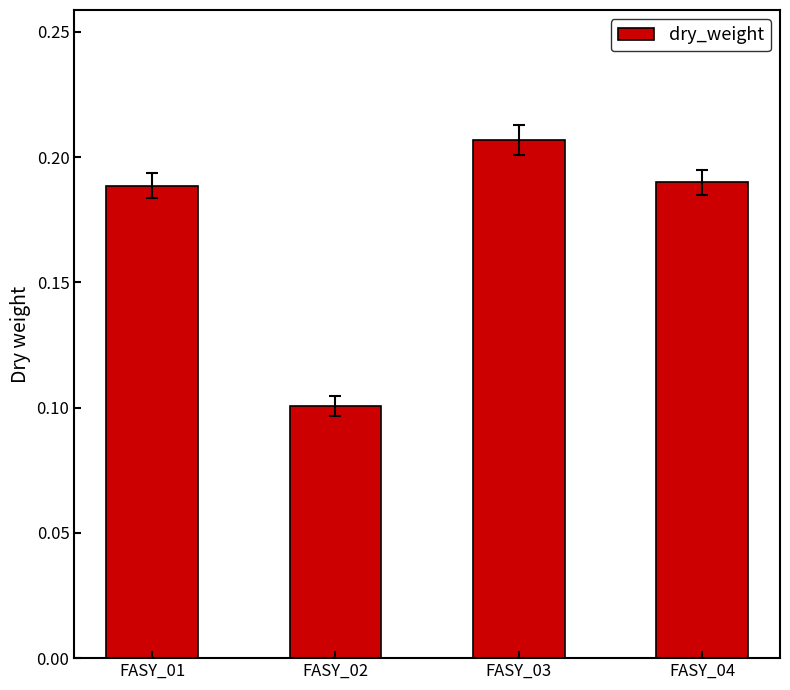

What is the sum of all values?

0.7